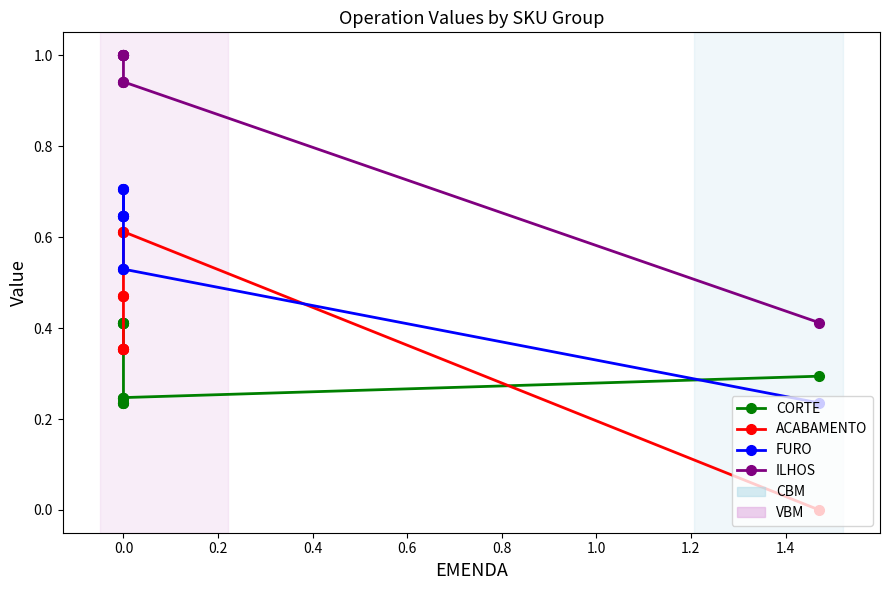

How many lines are shown in the chart?

4